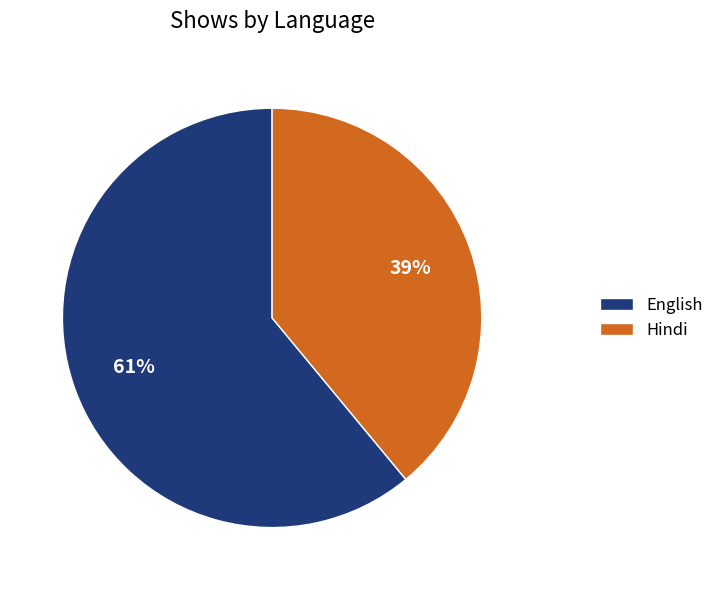

Rank the categories by value from lowest to highest.

Hindi, English